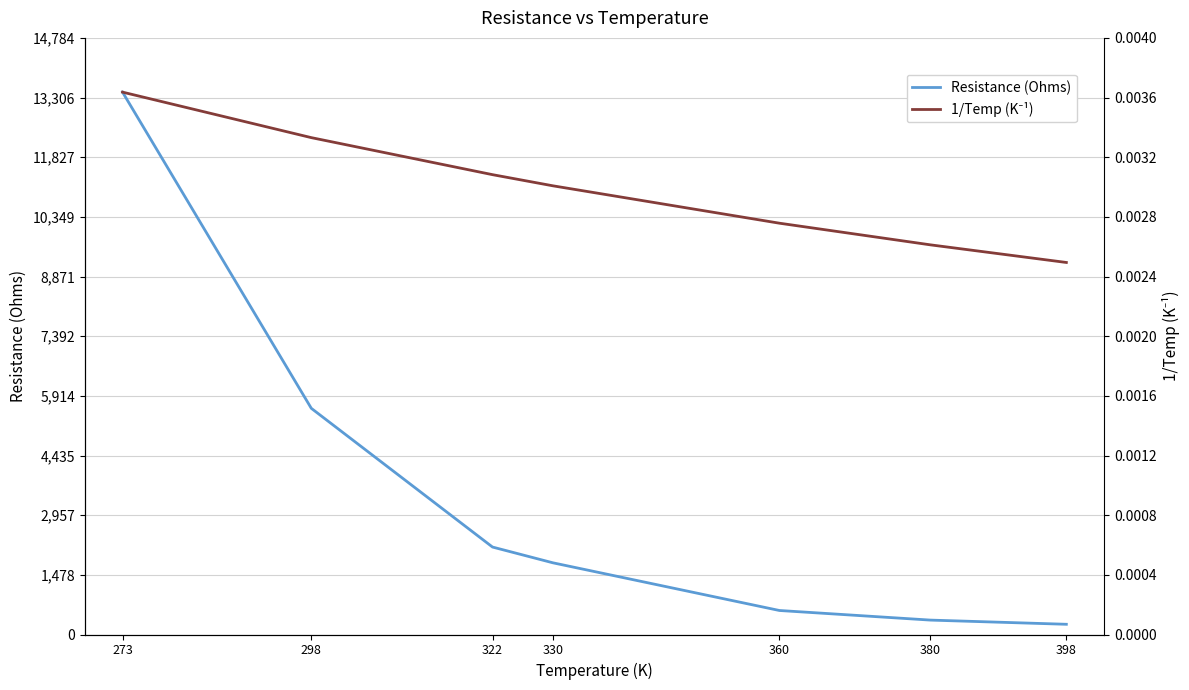

List the series in order of their overall mean, highest first.

Resistance (Ohms), 1/Temp (K⁻¹)